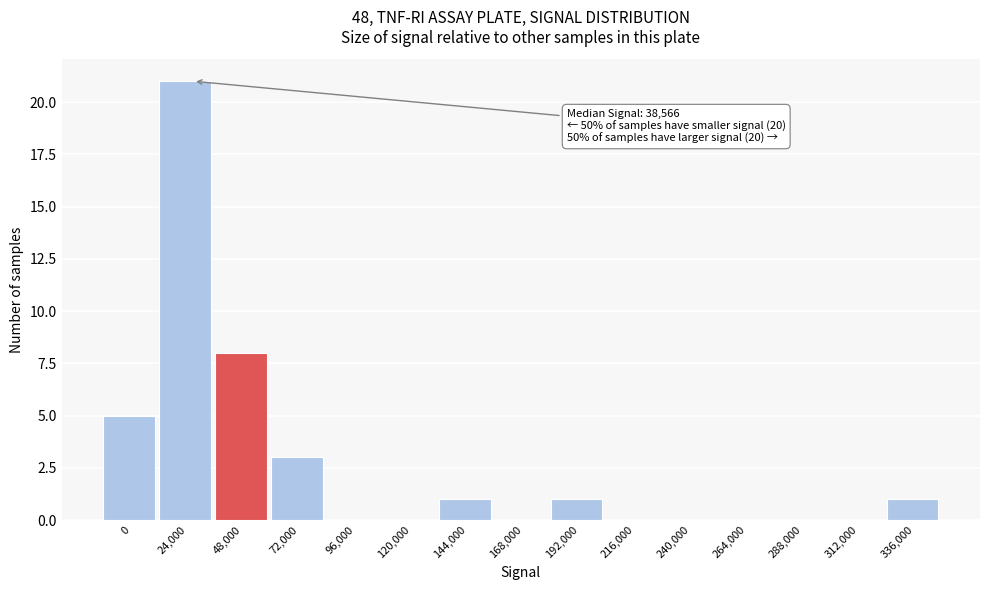

Reading left to right, list all the values displayed in this chart.

0=5	24,000=21	48,000=8	72,000=3	96,000=0	120,000=0	144,000=1	168,000=0	192,000=1	216,000=0	240,000=0	264,000=0	288,000=0	312,000=0	336,000=1